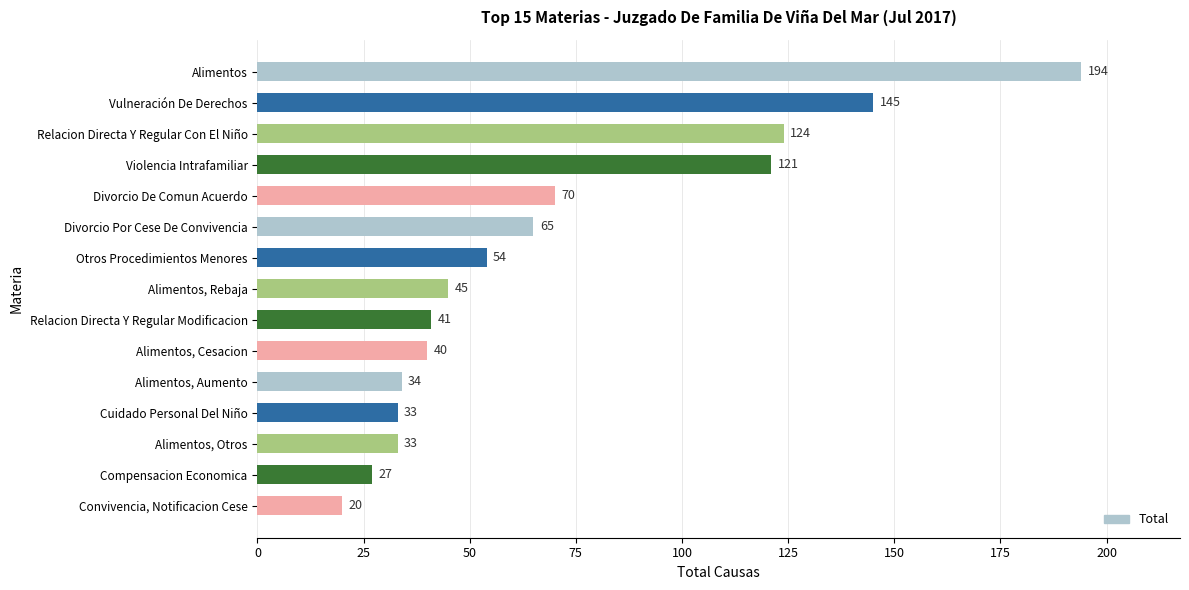

What is the difference between the values at Divorcio De Comun Acuerdo and Compensacion Economica?

43